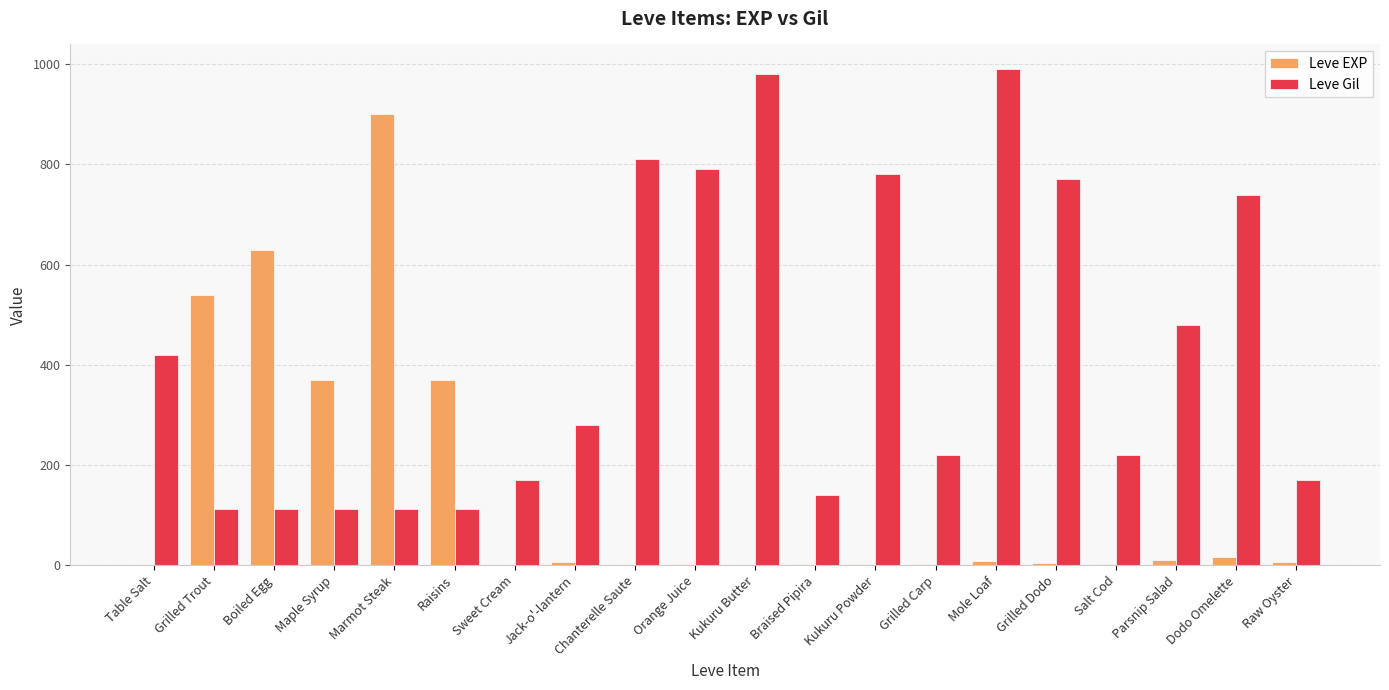

Which category has the highest value in the Leve Gil series?

Mole Loaf